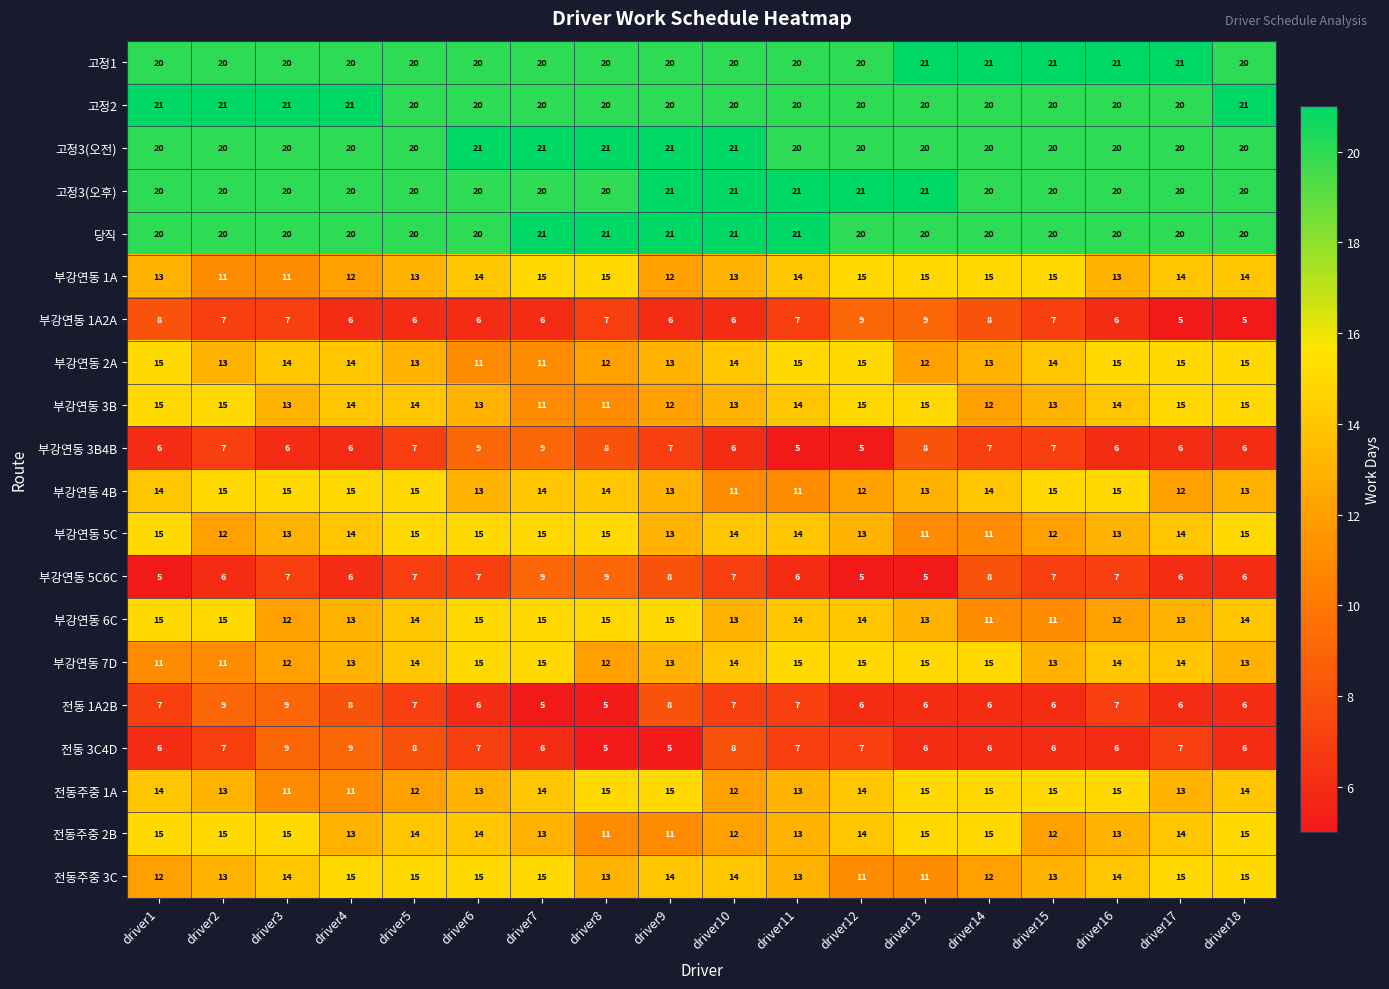

At how many categories does at least one series exceed 18?

18